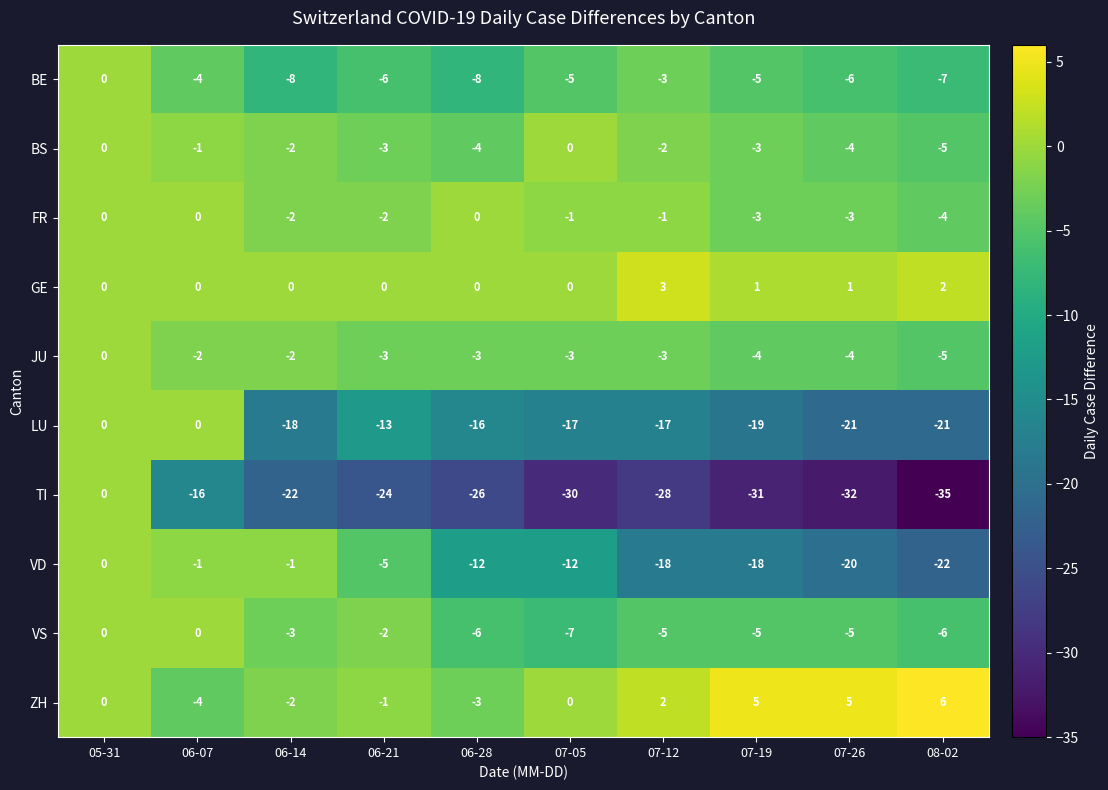

The VS series shows -2 at 07-26. True or false?

False